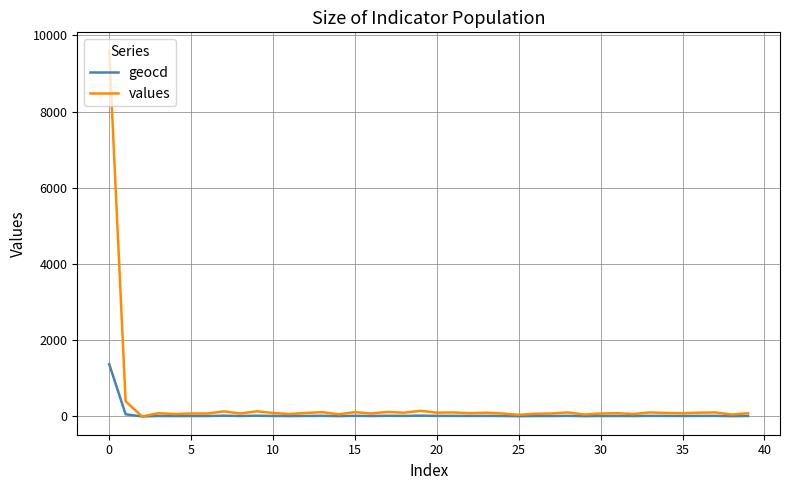

Which series has the largest total across all categories?

values